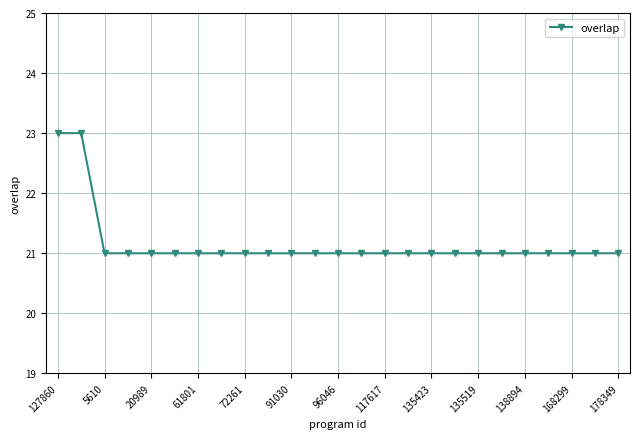

What is the maximum value shown in the chart?

23